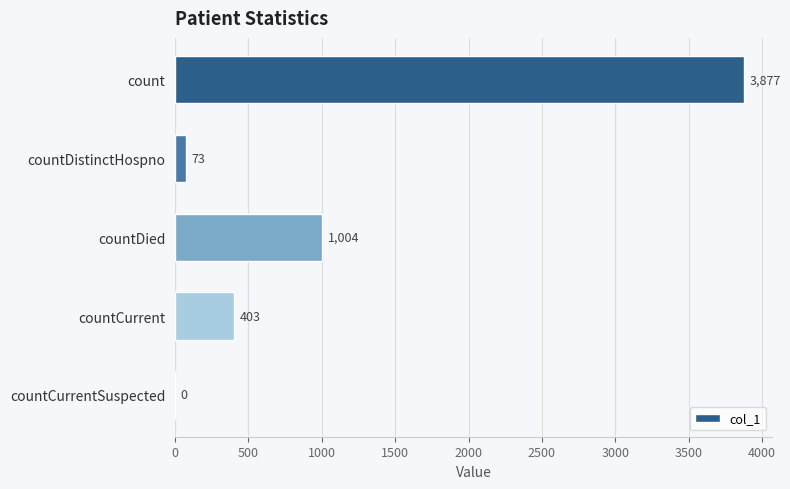

Reading top to bottom, extract all data points from this chart.

count=3877	countDistinctHospno=73	countDied=1004	countCurrent=403	countCurrentSuspected=0